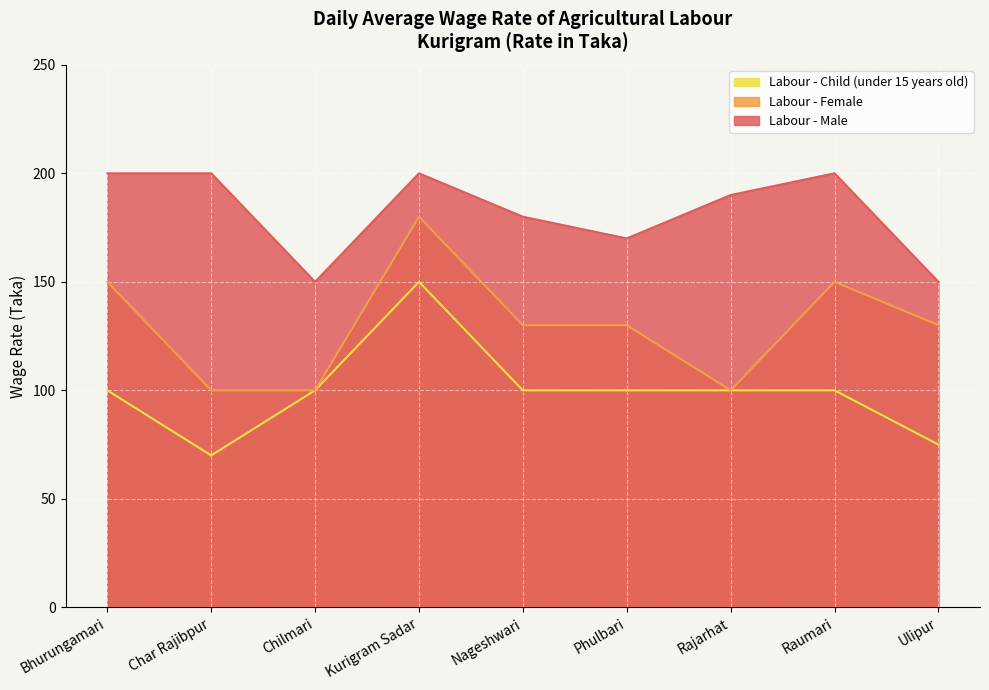

Is the value of Labour - Male at Rajarhat greater than the value of Labour - Child (under 15 years old) at Ulipur?

Yes